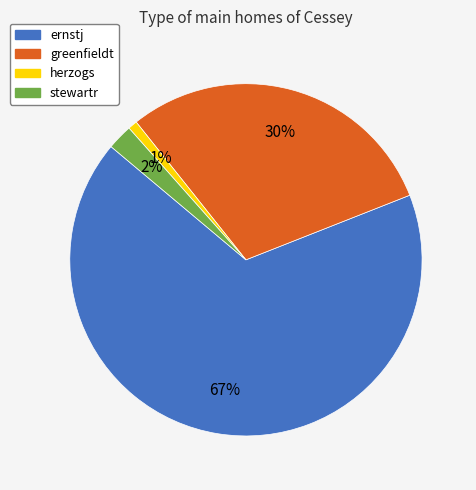

To the nearest percent, what is the difference between the largest and smallest slice percentages?

66%